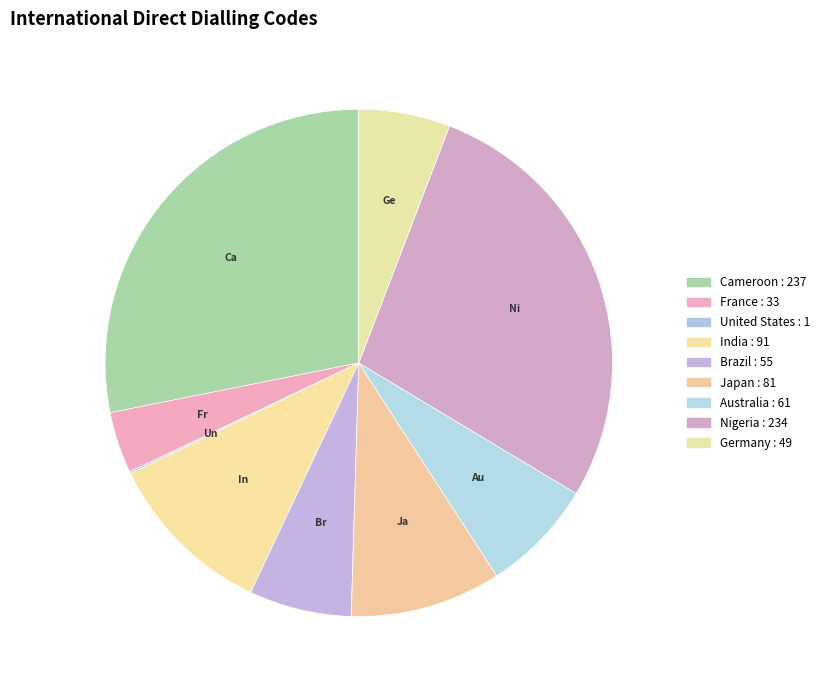

Is it true that Brazil is 15% of the pie?

False